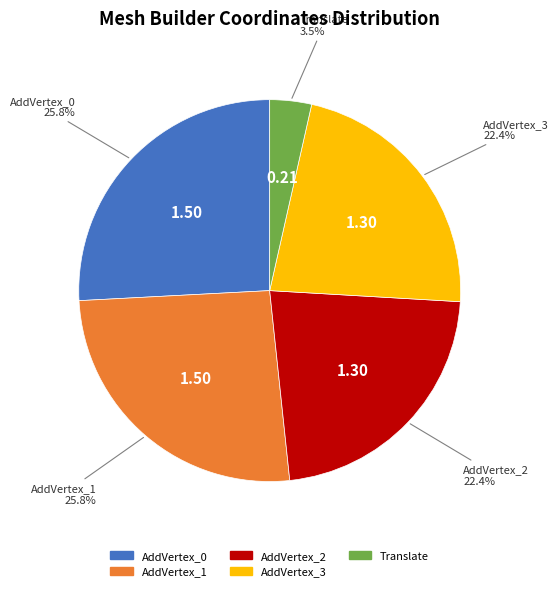

True or false: AddVertex_1 accounts for 19% of the total.

False